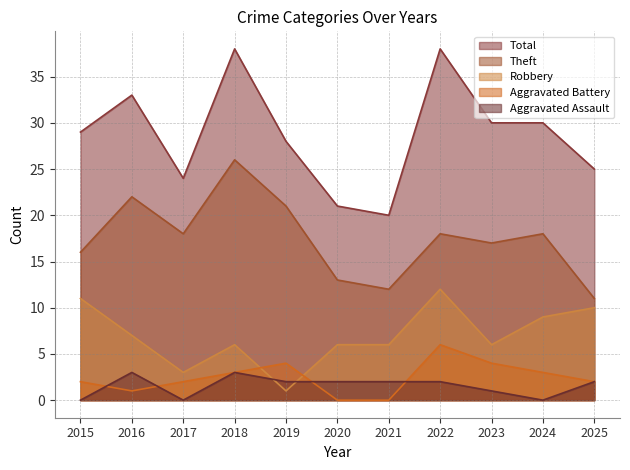

What is the difference between the Theft values at 2018 and 2021?

14